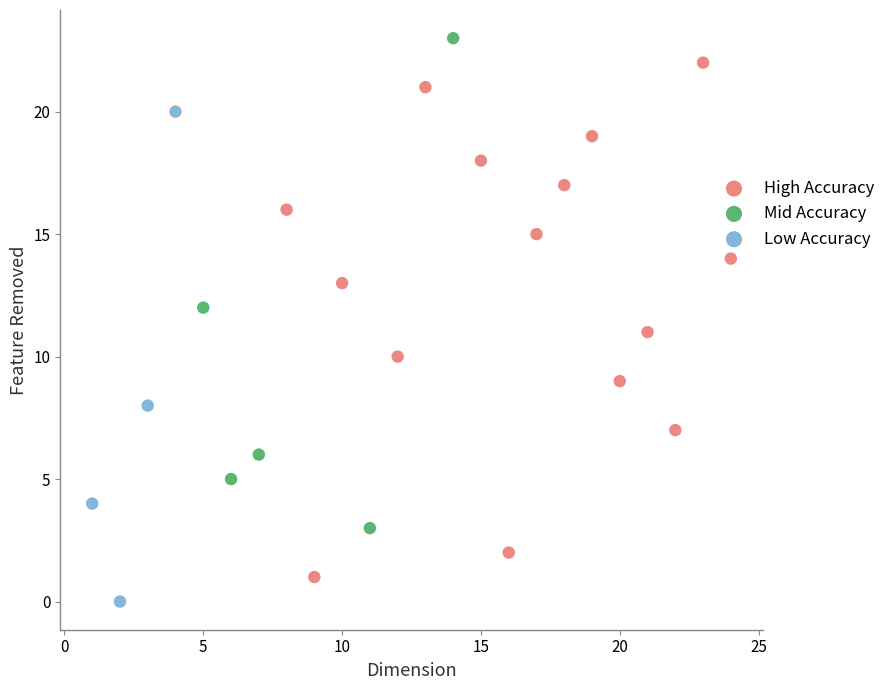

What are all the series names shown in the legend?

High Accuracy, Mid Accuracy, Low Accuracy